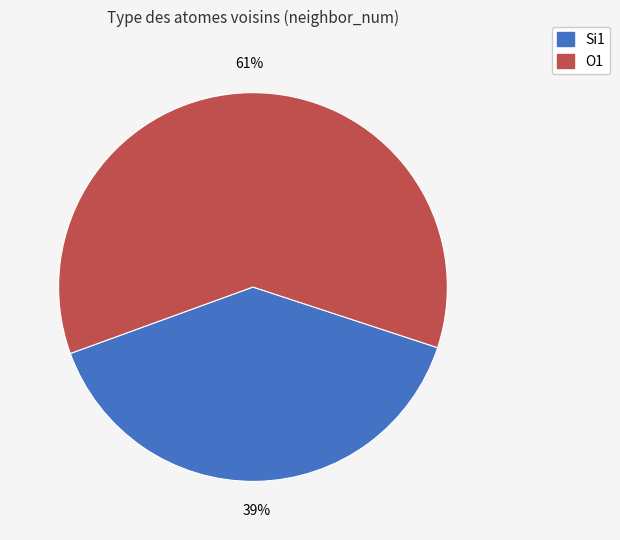

True or false: O1 accounts for 52% of the total.

False